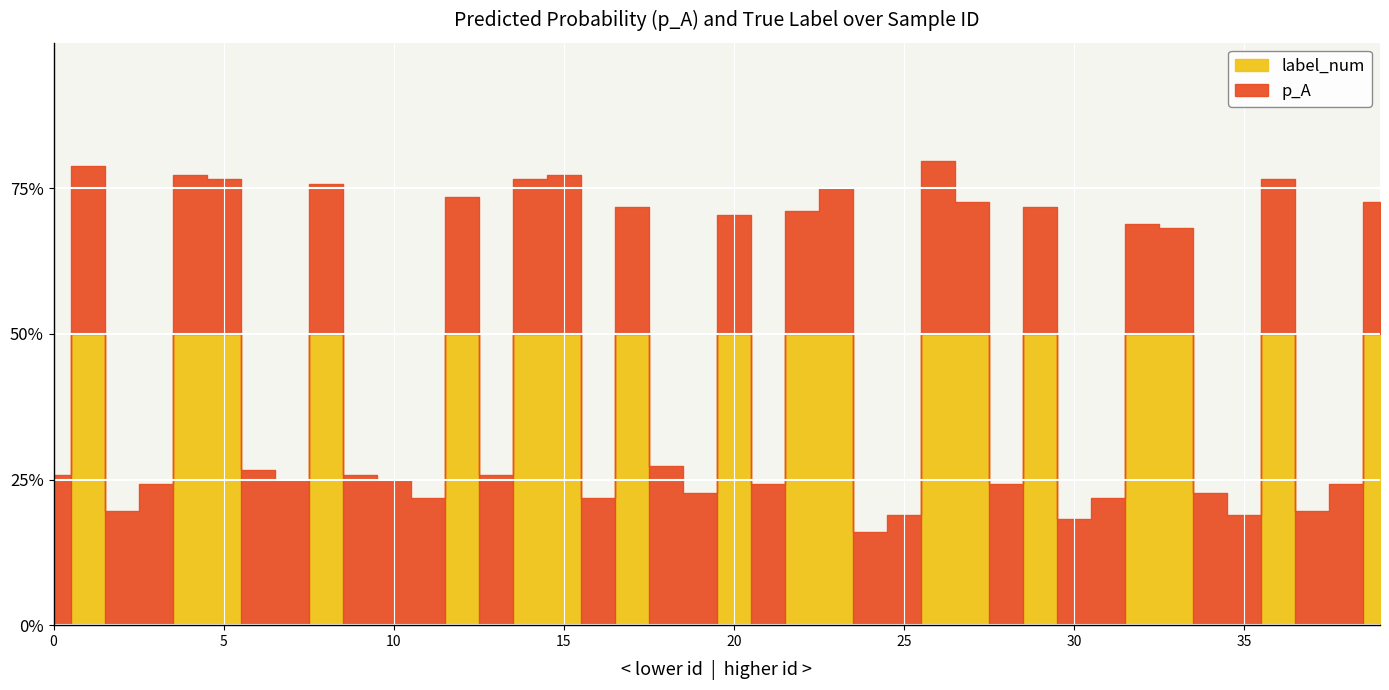

How many values in the label_num series exceed 0?

18